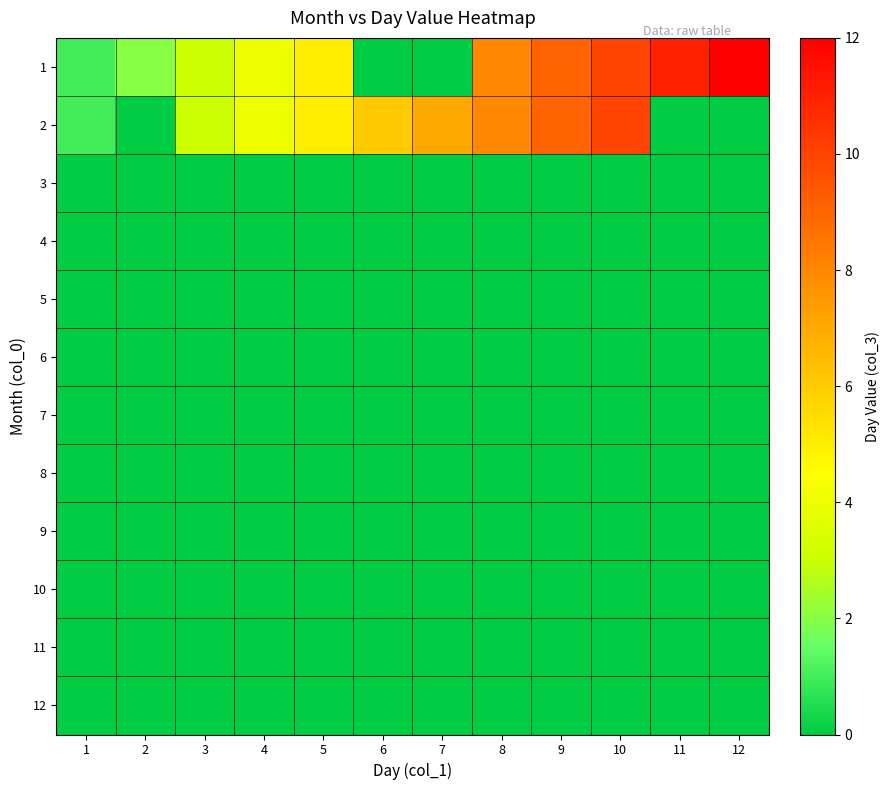

Reading left to right, list all the values displayed in this chart.

1: 1=1	2=2	3=3	4=4	5=5	6=0	7=0	8=8	9=9	10=10	11=11	12=12
2: 1=1	2=0	3=3	4=4	5=5	6=6	7=7	8=8	9=9	10=10	11=0	12=0
3: 1=0	2=0	3=0	4=0	5=0	6=0	7=0	8=0	9=0	10=0	11=0	12=0
4: 1=0	2=0	3=0	4=0	5=0	6=0	7=0	8=0	9=0	10=0	11=0	12=0
5: 1=0	2=0	3=0	4=0	5=0	6=0	7=0	8=0	9=0	10=0	11=0	12=0
6: 1=0	2=0	3=0	4=0	5=0	6=0	7=0	8=0	9=0	10=0	11=0	12=0
7: 1=0	2=0	3=0	4=0	5=0	6=0	7=0	8=0	9=0	10=0	11=0	12=0
8: 1=0	2=0	3=0	4=0	5=0	6=0	7=0	8=0	9=0	10=0	11=0	12=0
9: 1=0	2=0	3=0	4=0	5=0	6=0	7=0	8=0	9=0	10=0	11=0	12=0
10: 1=0	2=0	3=0	4=0	5=0	6=0	7=0	8=0	9=0	10=0	11=0	12=0
11: 1=0	2=0	3=0	4=0	5=0	6=0	7=0	8=0	9=0	10=0	11=0	12=0
12: 1=0	2=0	3=0	4=0	5=0	6=0	7=0	8=0	9=0	10=0	11=0	12=0